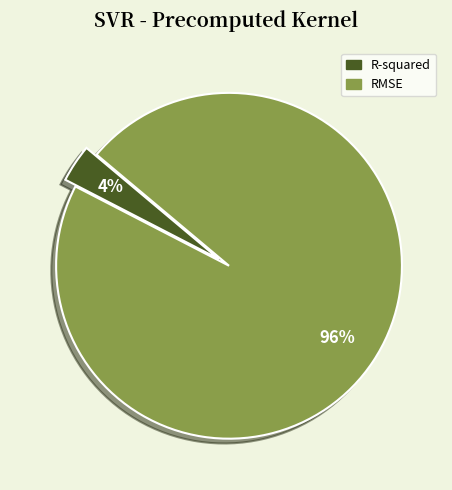

How many segments does this pie chart have?

2